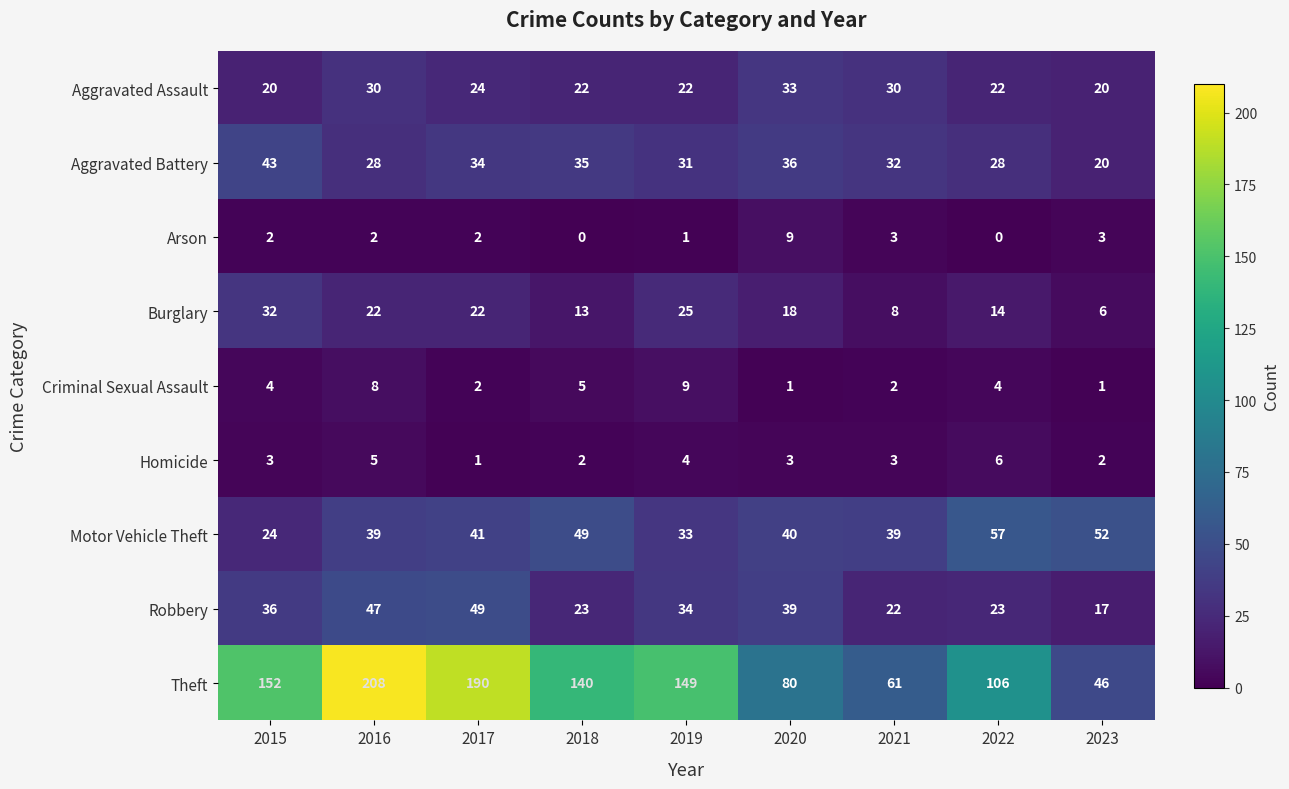

At how many categories does at least one series exceed 144?

4